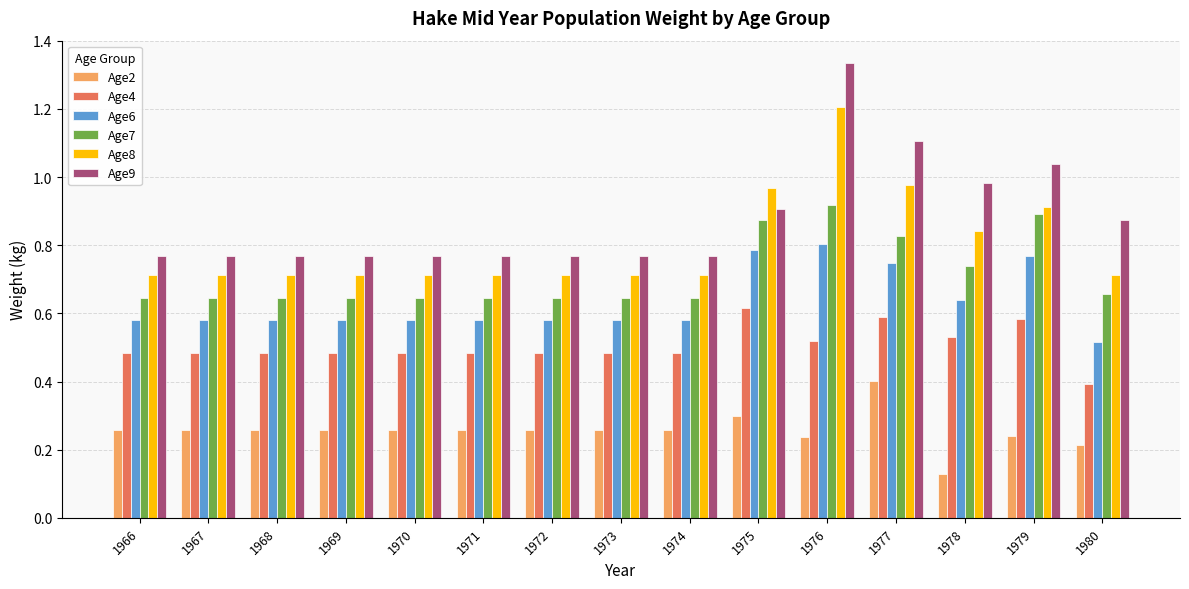

What is the sum of the Age6 values at 1973 and 1976?

1.4